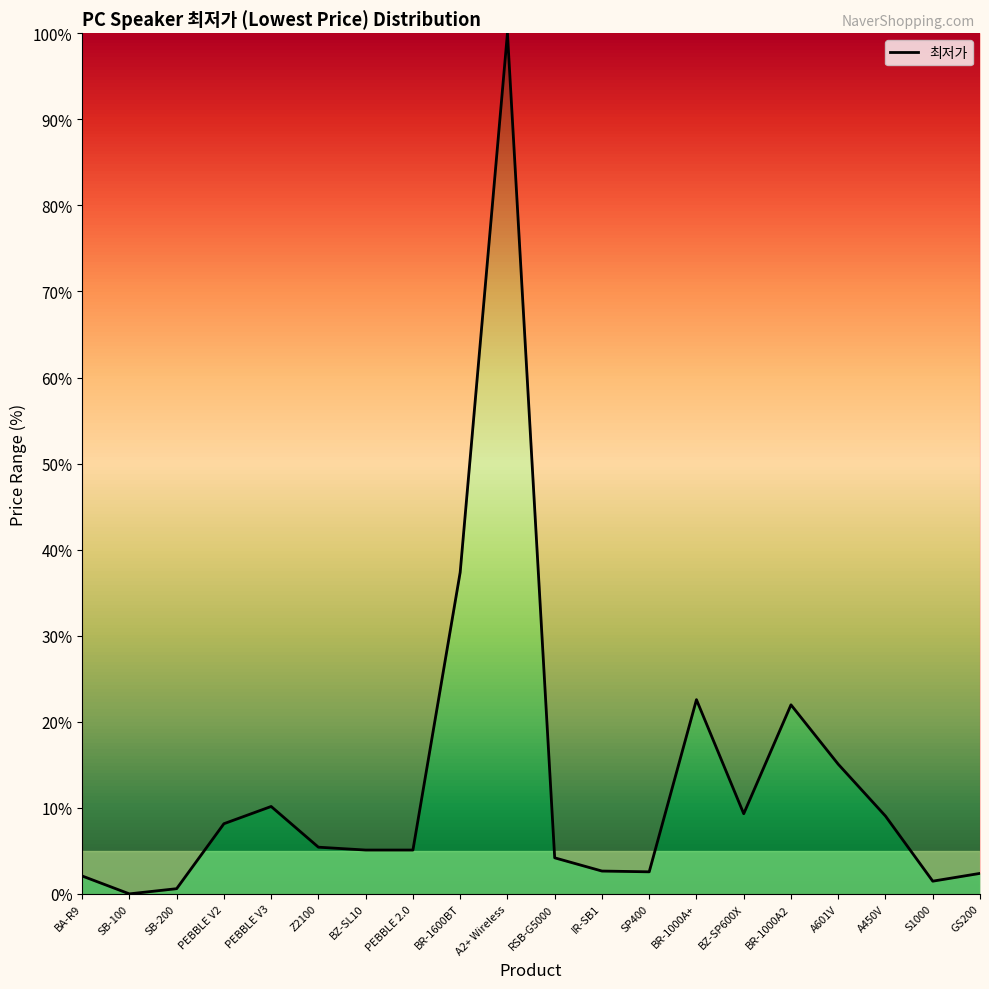

The chart shows a value of 5.4 at Z2100. True or false?

True